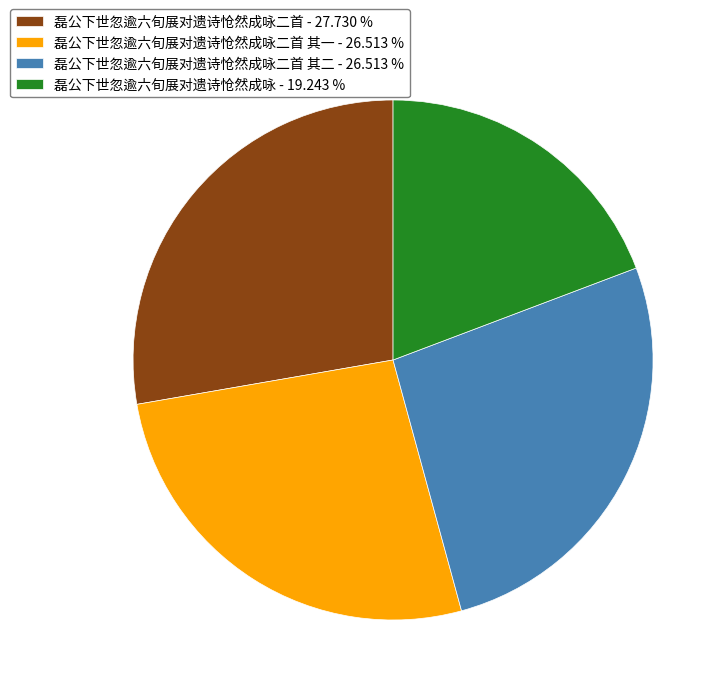

Is there a majority slice in this chart?

No